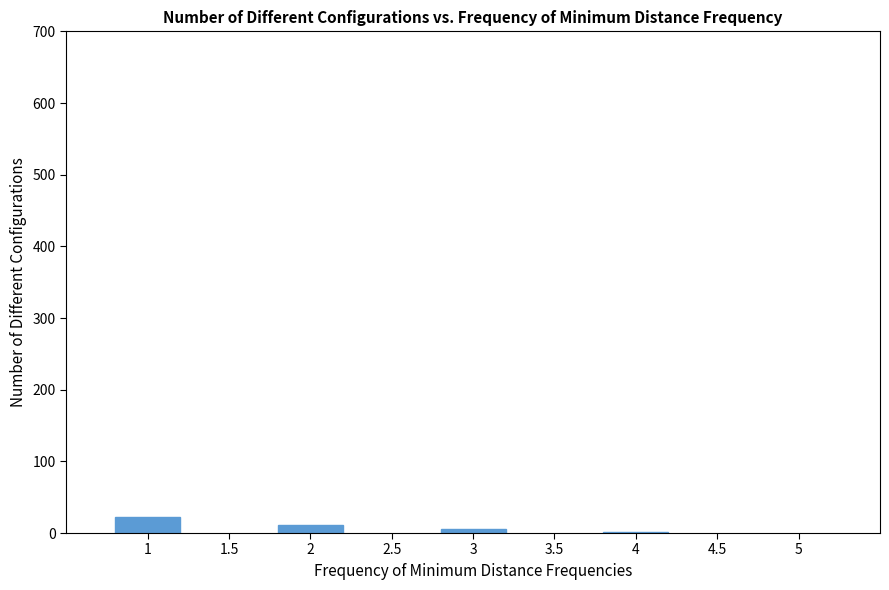

What is the sum of all values?

40